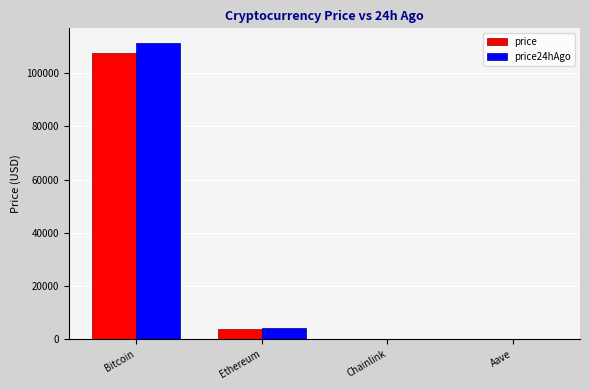

Is the value of price at Bitcoin greater than the value of price24hAgo at Chainlink?

Yes